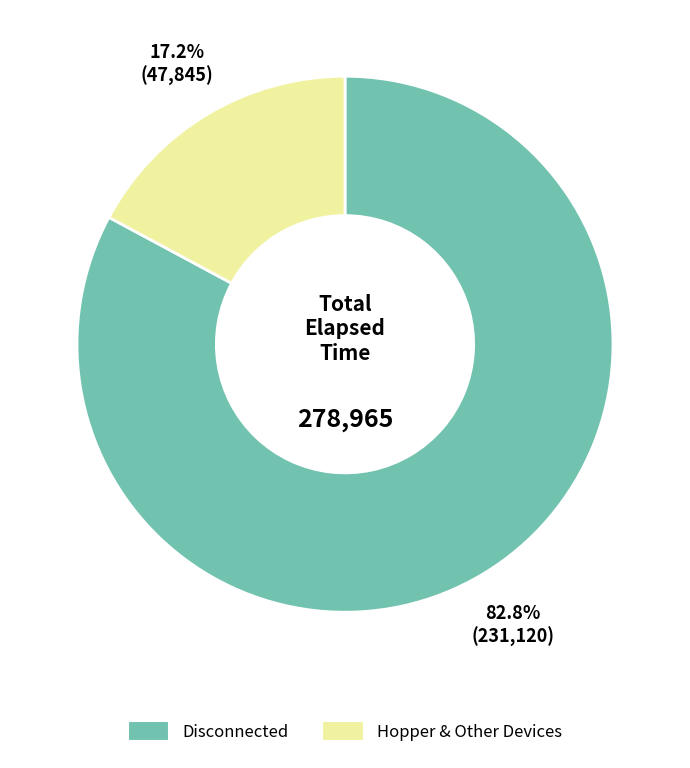

Which has a higher value, Disconnected or Hopper & Other Devices?

Disconnected